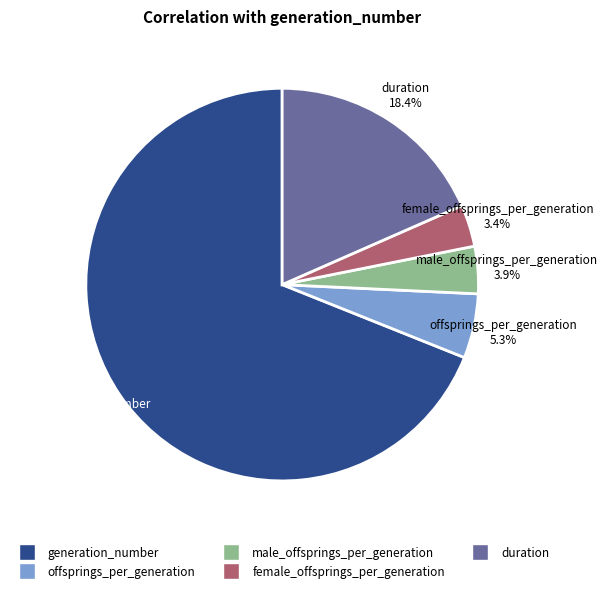

To the nearest percent, what is the difference between the male_offsprings_per_generation and generation_number slice percentages?

65%